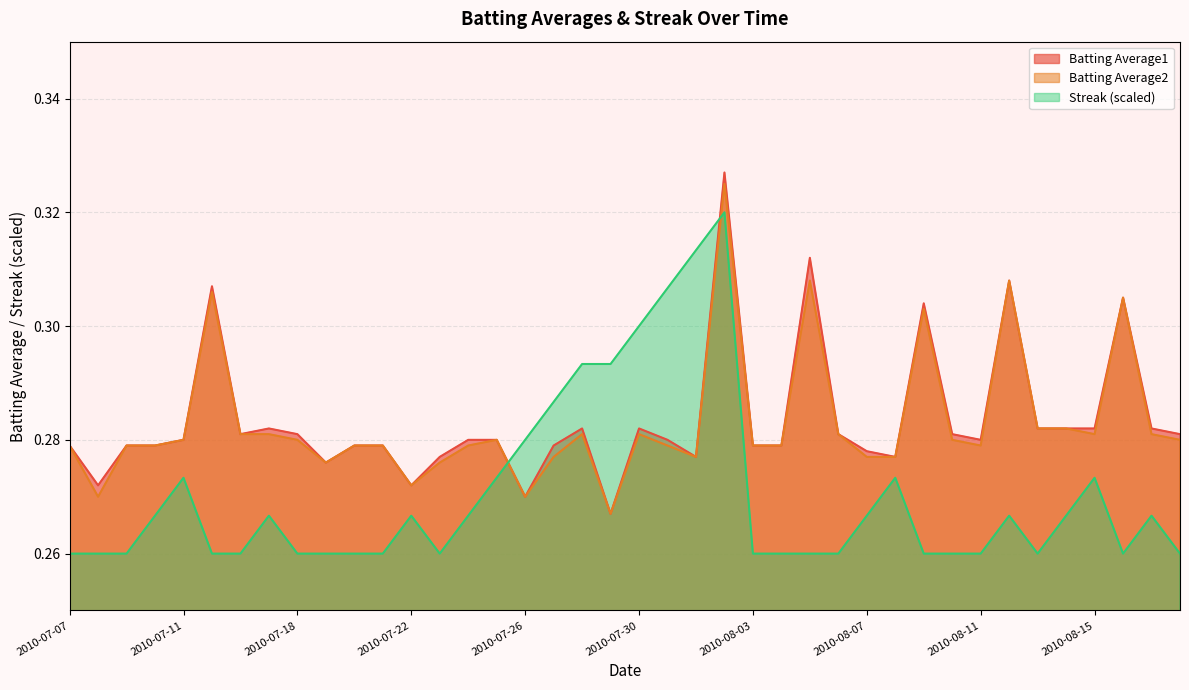

True or false: Batting Average1 and Batting Average2 cross at least once.

False